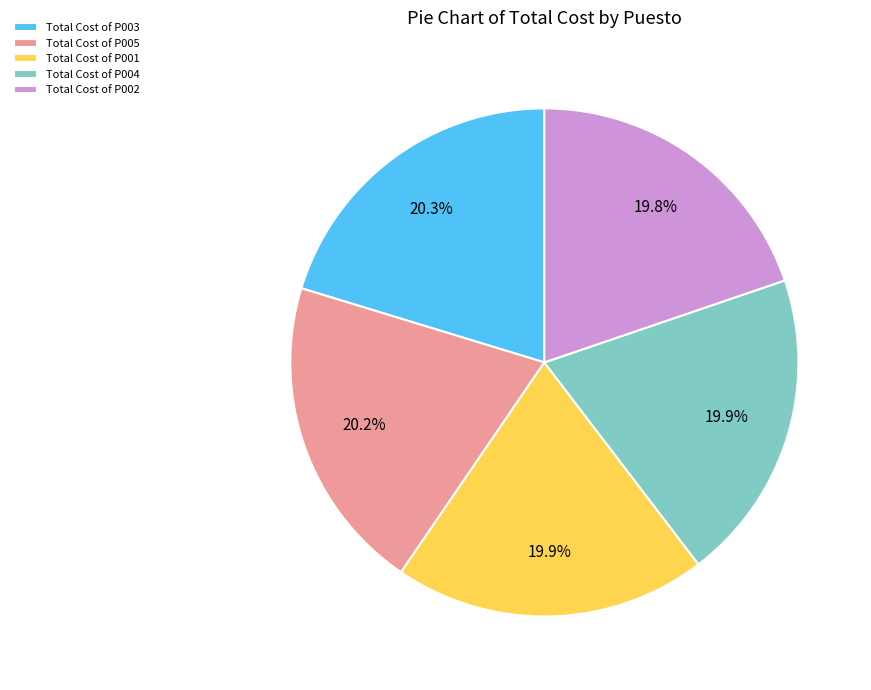

What portion of the pie excludes Total Cost of P004?

80.1%